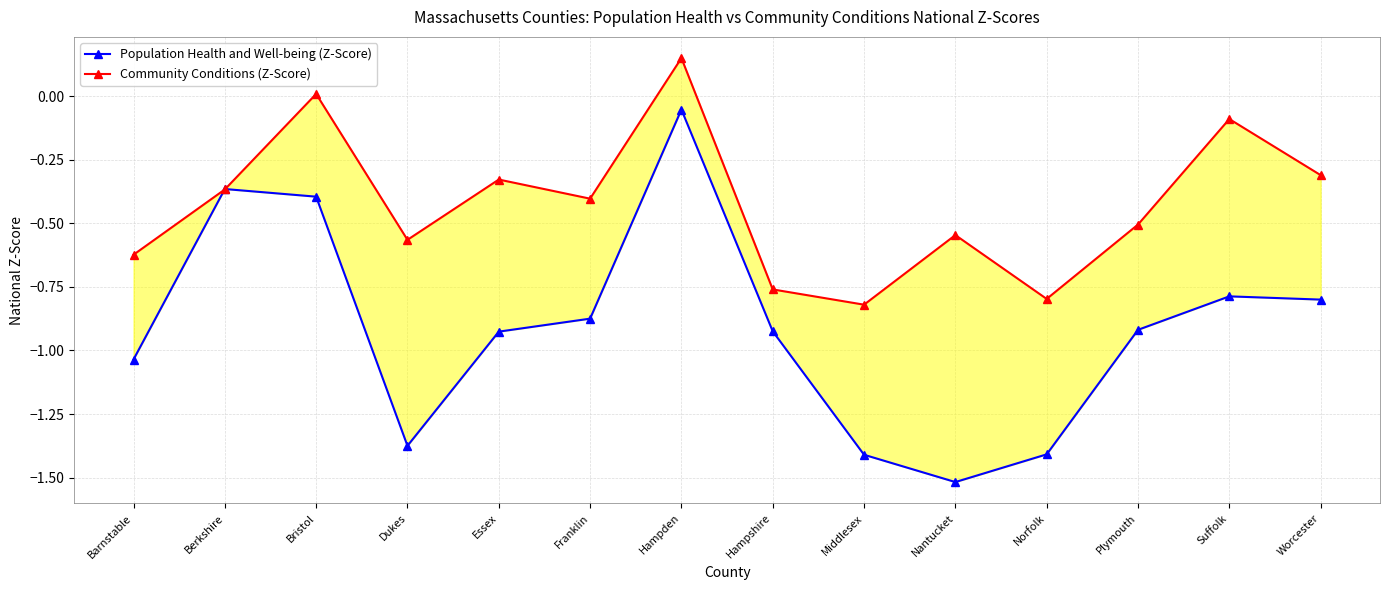

Does the chart have visible grid lines?

Yes